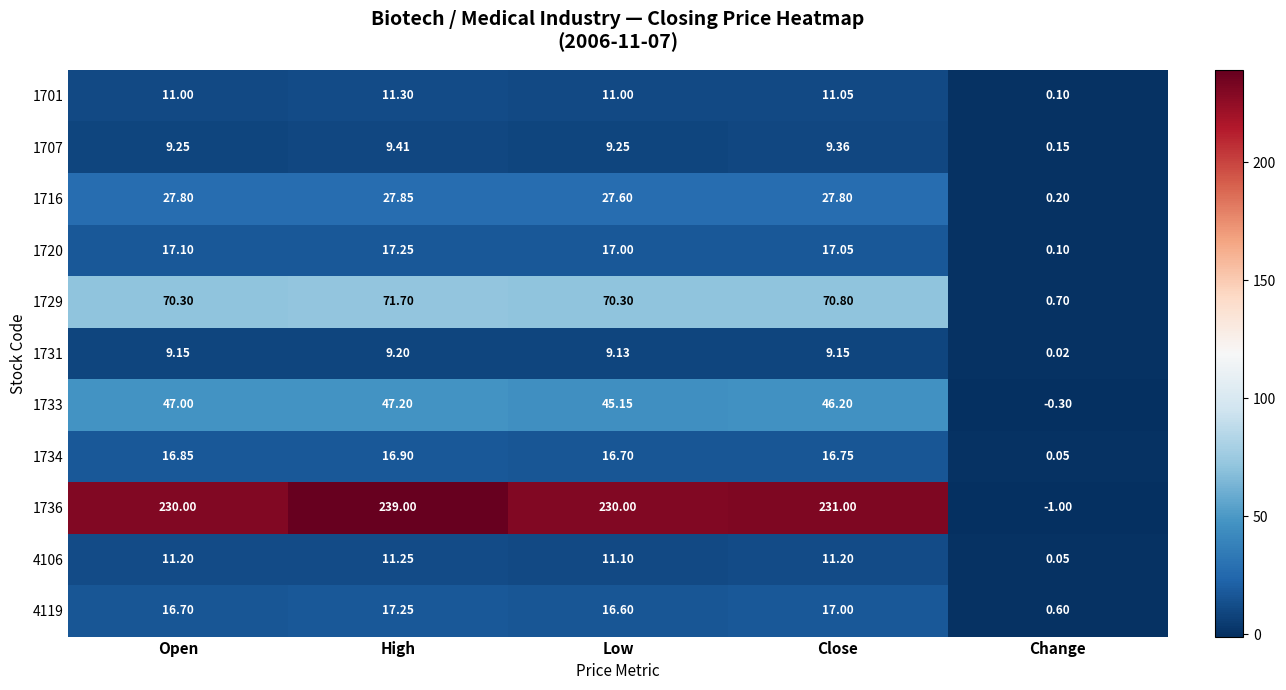

At which category is the sum across all series the highest?

High